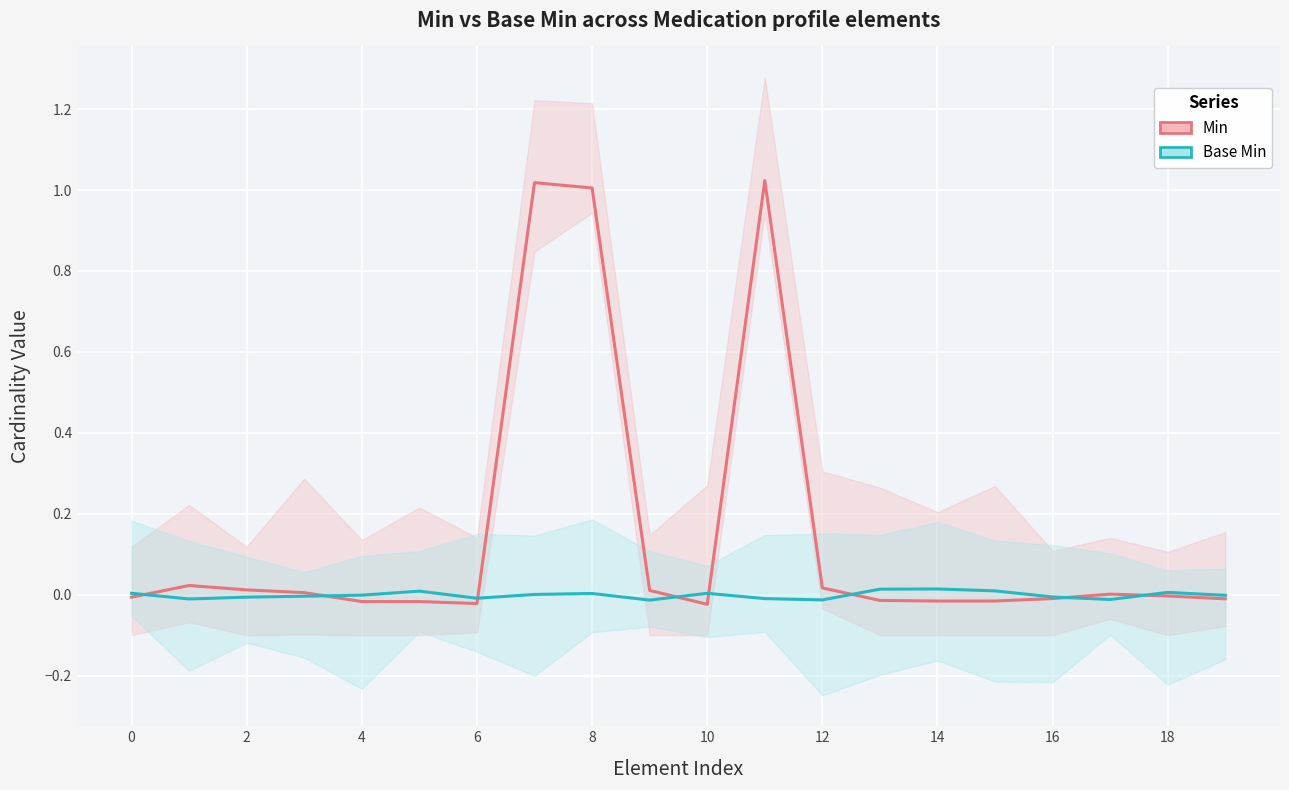

What are all the series names shown in the legend?

Min, Base Min